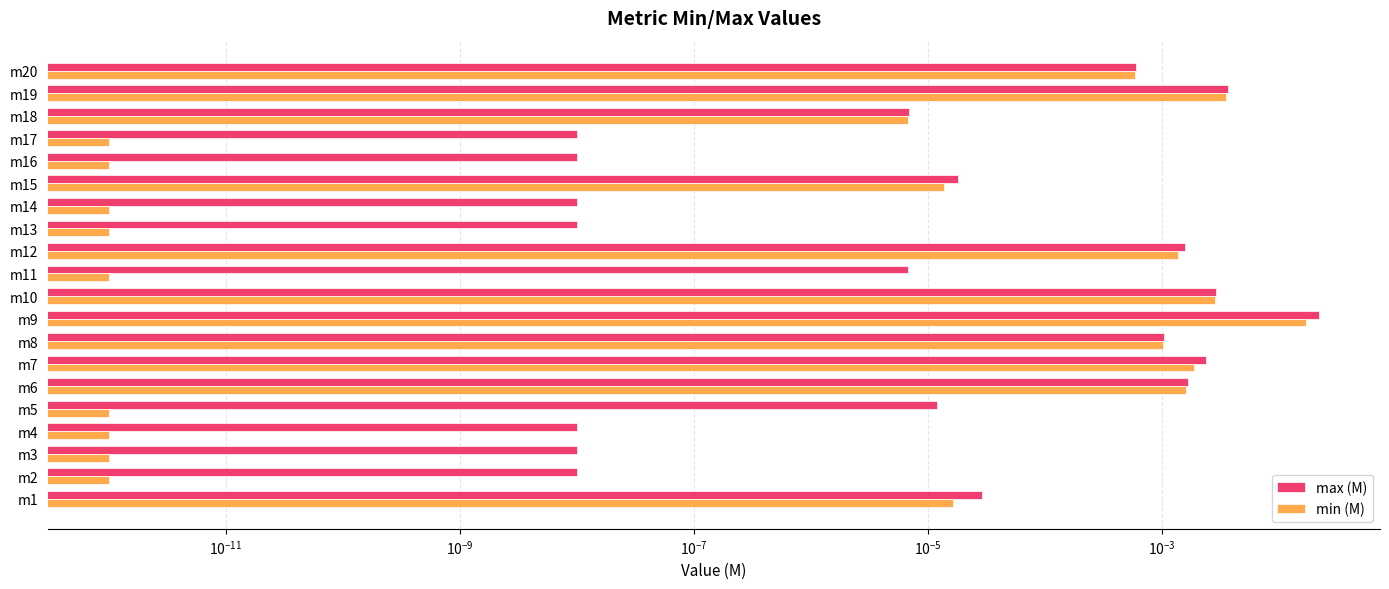

Between m1 and m13, which series saw the biggest shift?

max (M)